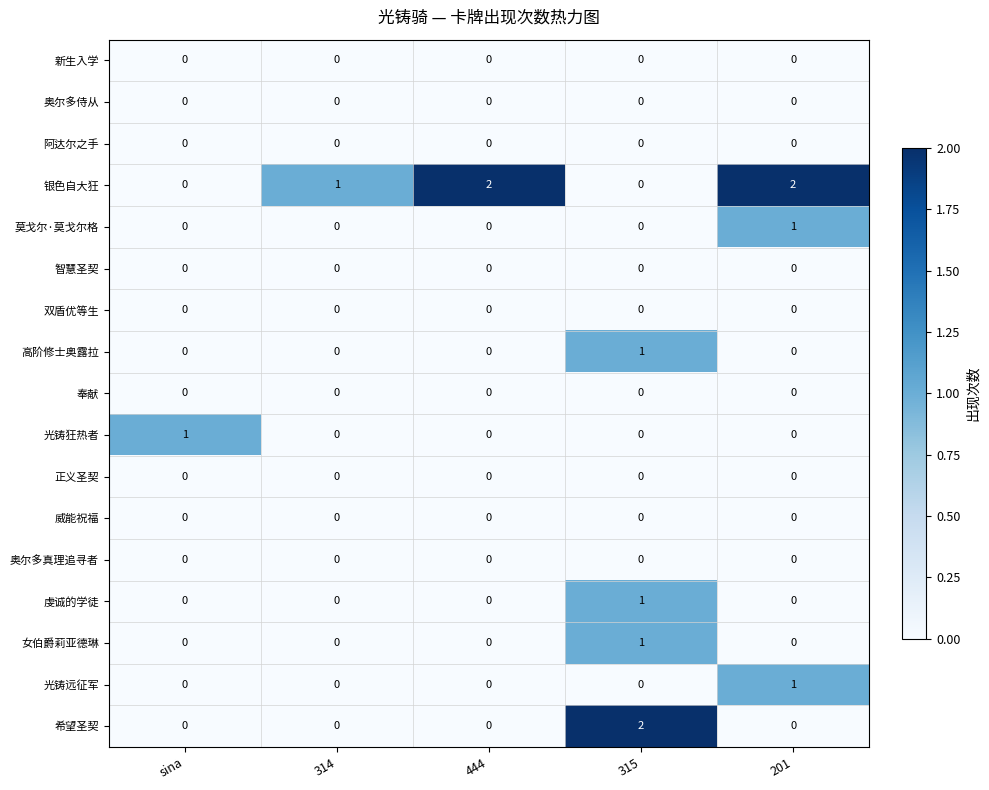

Between sina and 315, which series saw the biggest shift?

希望圣契